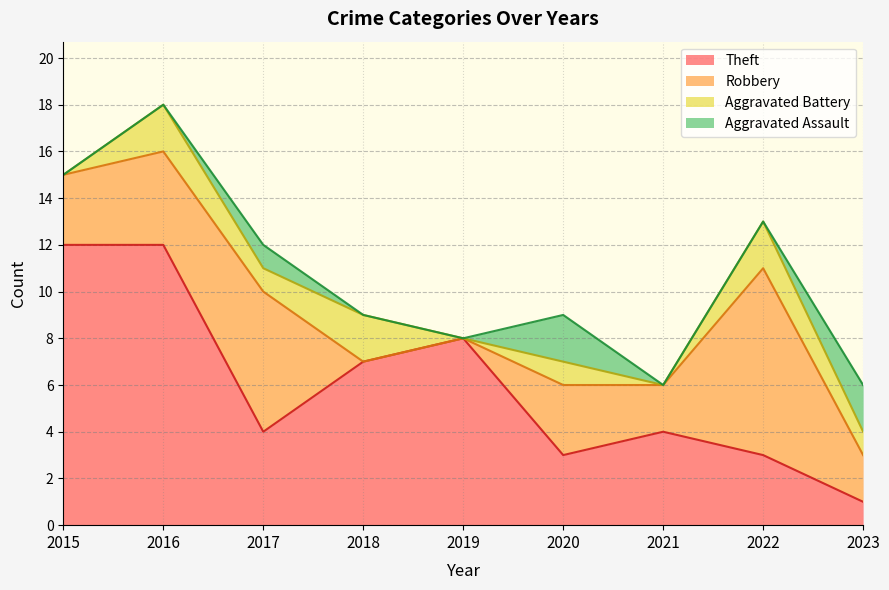

What is the average value of the Total series?

11